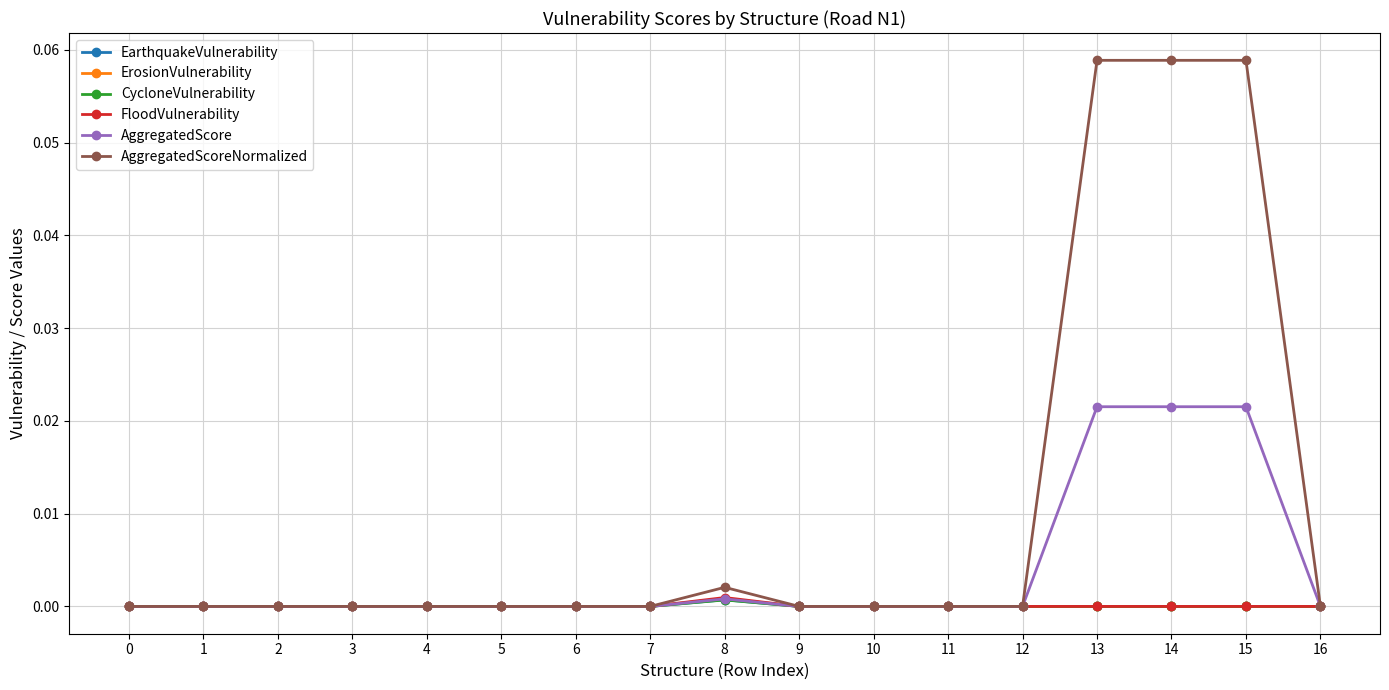

Which series has the widest spread of values?

AggregatedScoreNormalized